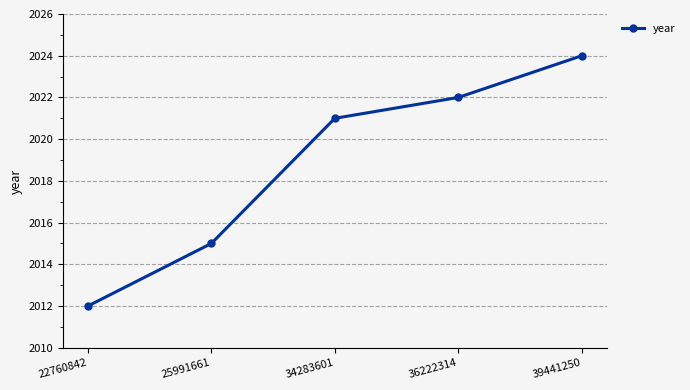

The value at 39441250 is 2024. True or false?

True